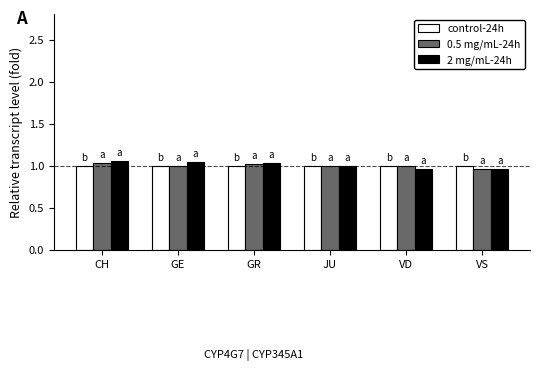

What are all the series names shown in the legend?

control-24h, 0.5 mg/mL-24h, 2 mg/mL-24h